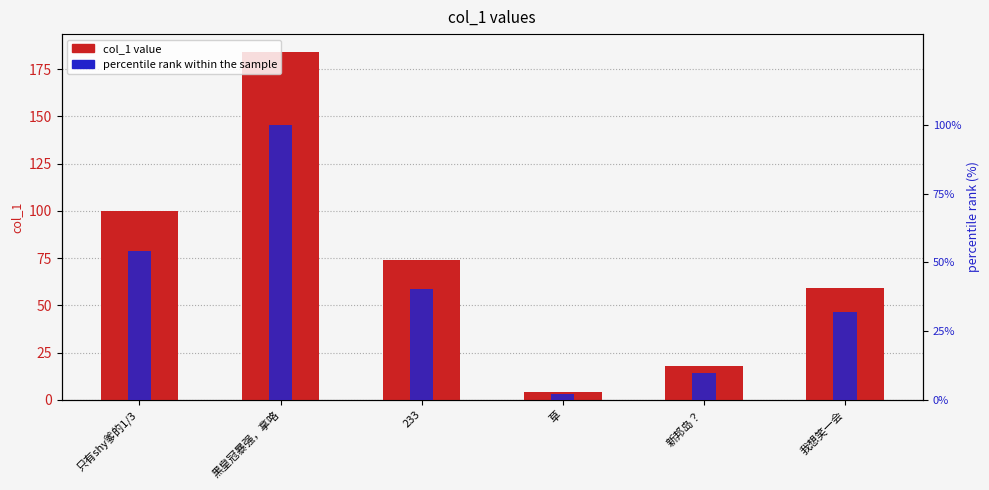

Reading left to right, list all the values displayed in this chart.

col_1 value: 只有shy爹的1/3=99.8	黑皇冠暴强，拿咯=184.4	233=74.2	草=4.1	新邦岛？=17.7	我想笑一会=59.2
percentile rank within the sample: 只有shy爹的1/3=54.2	黑皇冠暴强，拿咯=100.0	233=40.2	草=2.2	新邦岛？=9.6	我想笑一会=32.1